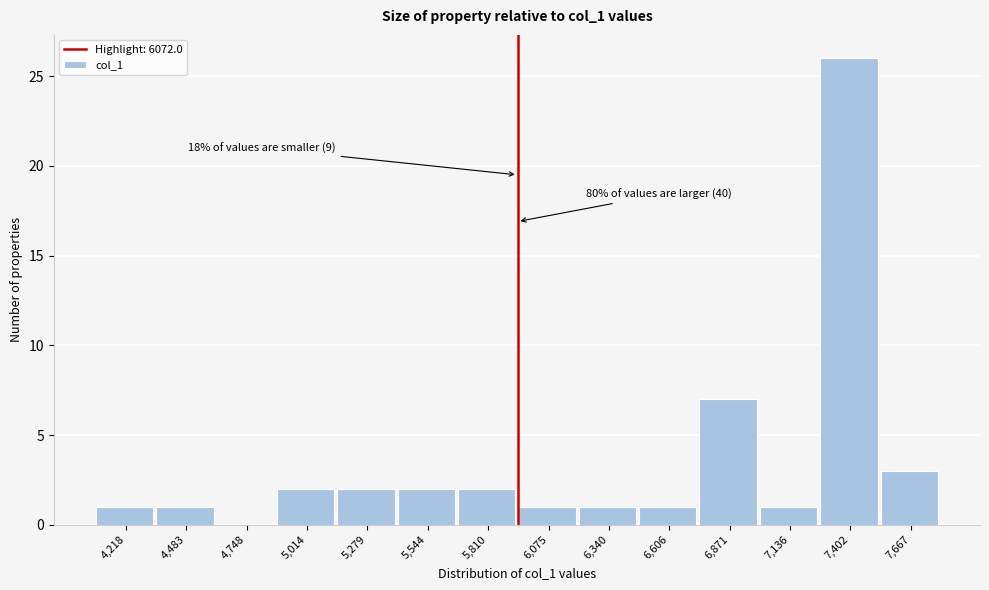

Reading left to right, transcribe all the data shown in this chart.

4,218=1	4,483=1	4,748=0	5,014=2	5,279=2	5,544=2	5,810=2	6,075=1	6,340=1	6,606=1	6,871=7	7,136=1	7,402=26	7,667=3